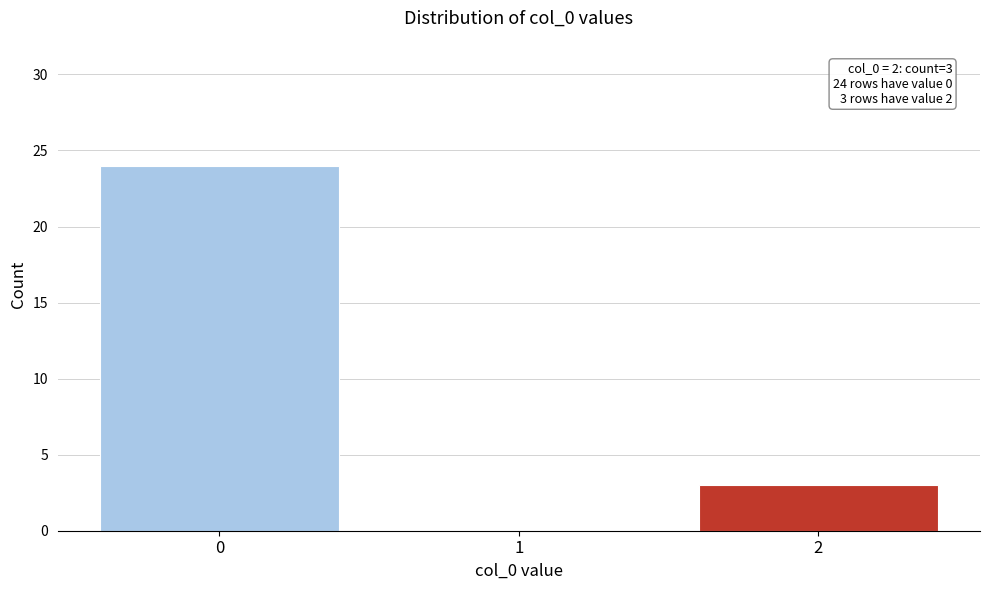

Reading right to left, transcribe all the data shown in this chart.

2=3	1=0	0=24